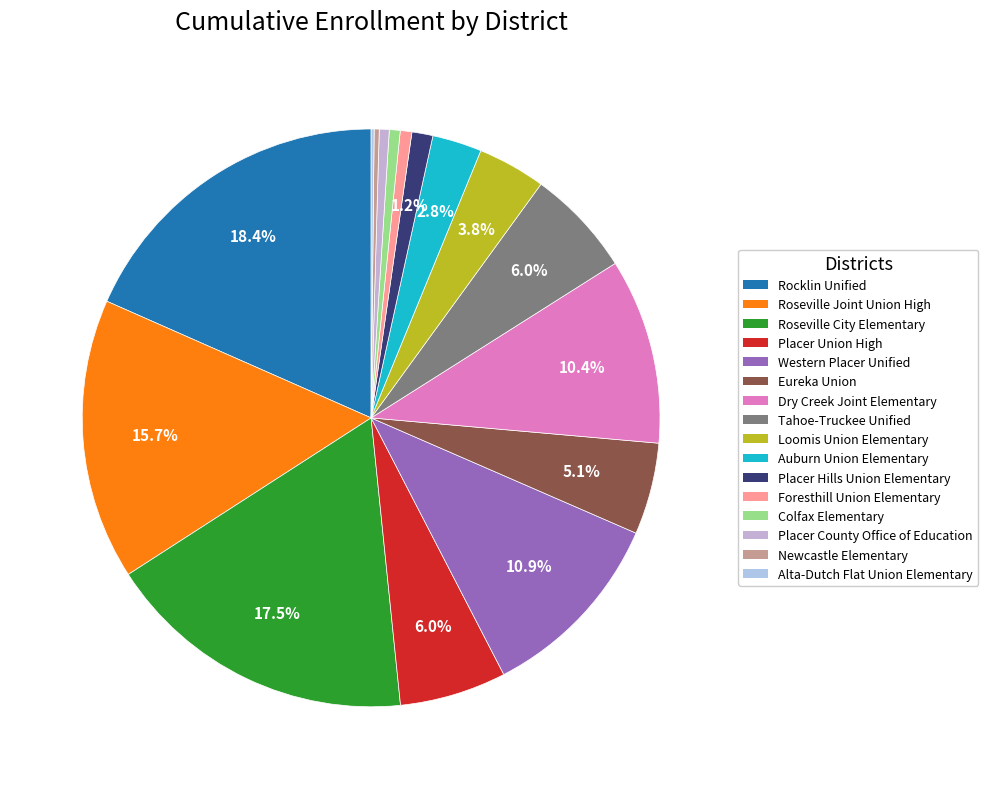

What is the largest slice in the pie chart?

Rocklin Unified